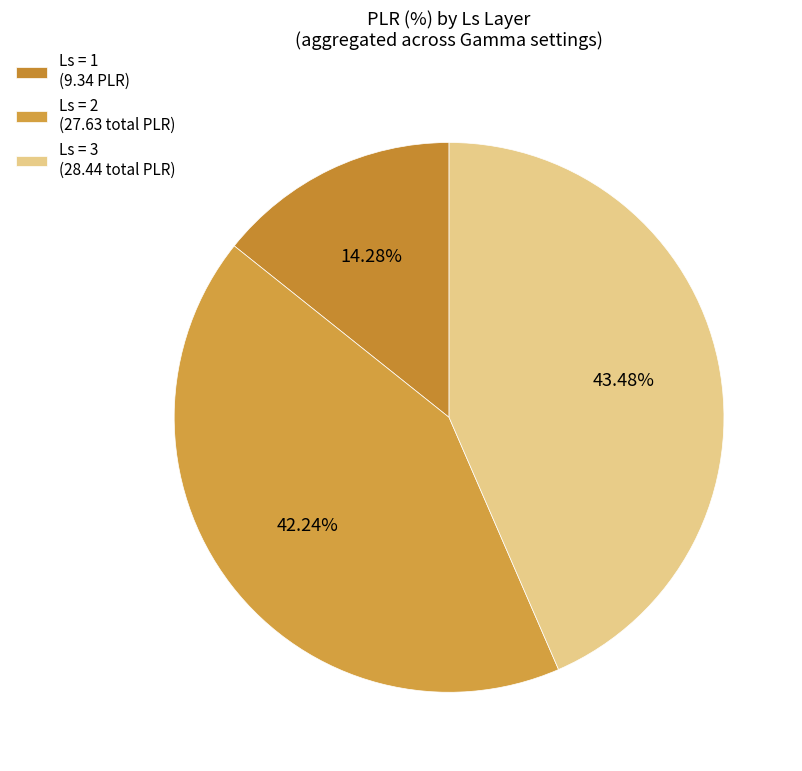

What is the largest slice in the pie chart?

Ls = 3 (28.44 total PLR)